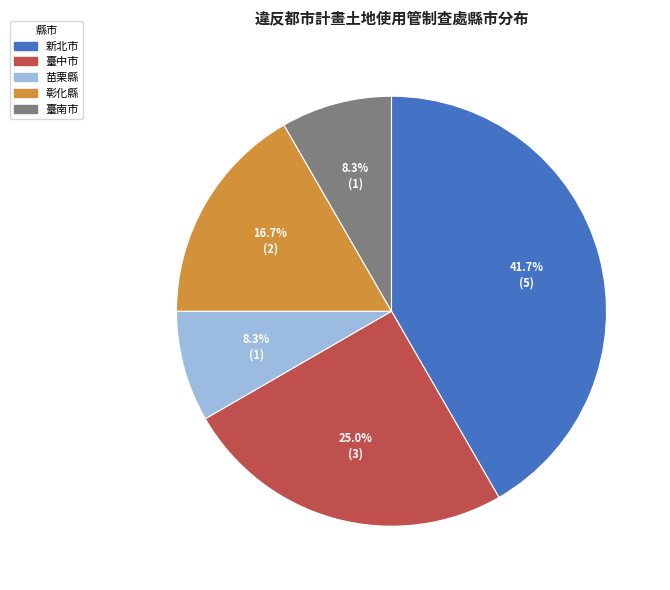

Combined, what portion of the pie is 苗栗縣 and 臺中市?

33.3%